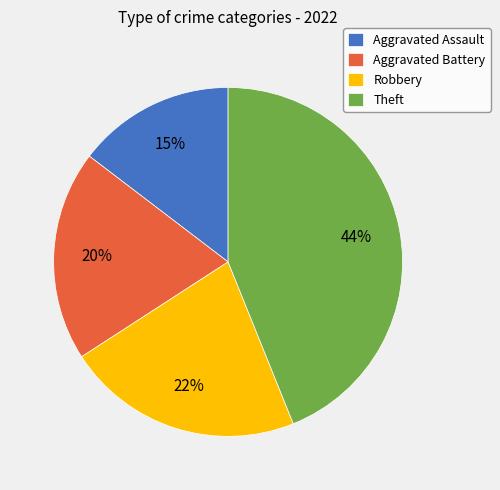

Which has a higher value, Robbery or Aggravated Assault?

Robbery